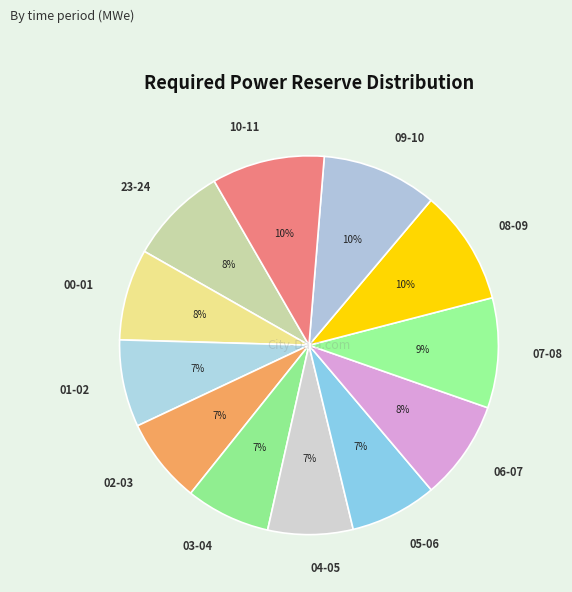

Count the number of slices in the pie.

12